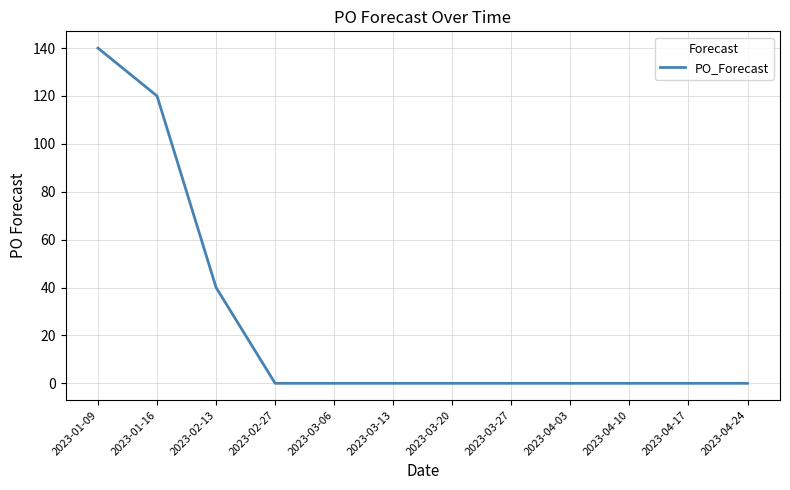

How many categories are shown in the chart?

12